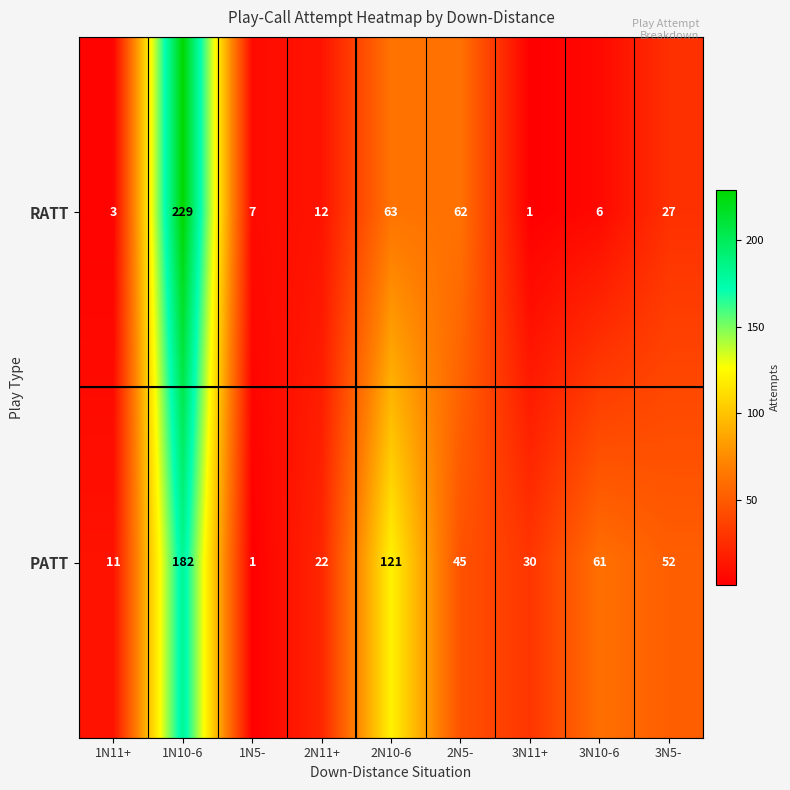

What is the difference between the second highest and minimum values in the RATT series?

62